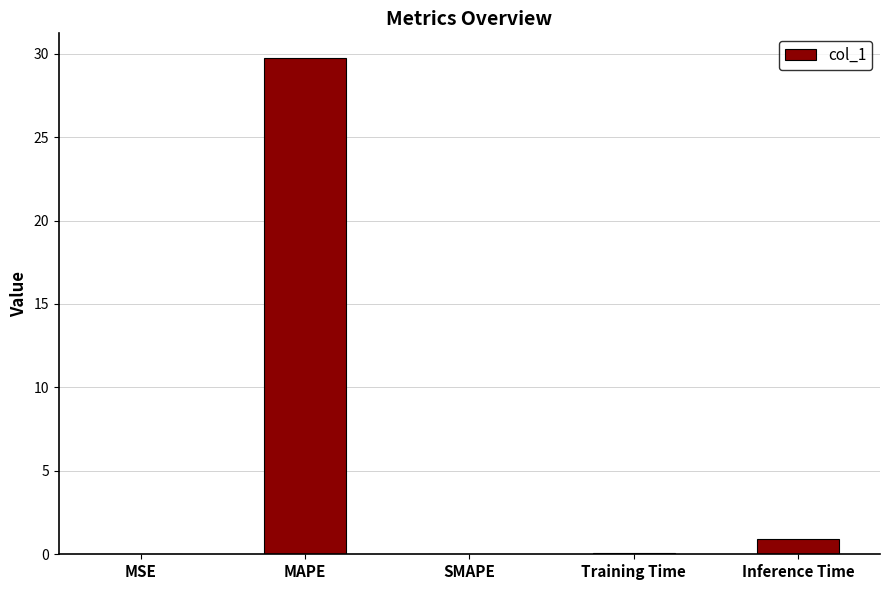

At which category does the chart reach its peak across all series?

MAPE